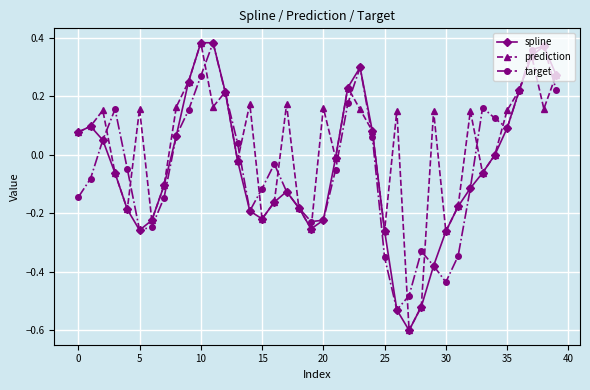

How many distinct data groups are displayed?

3